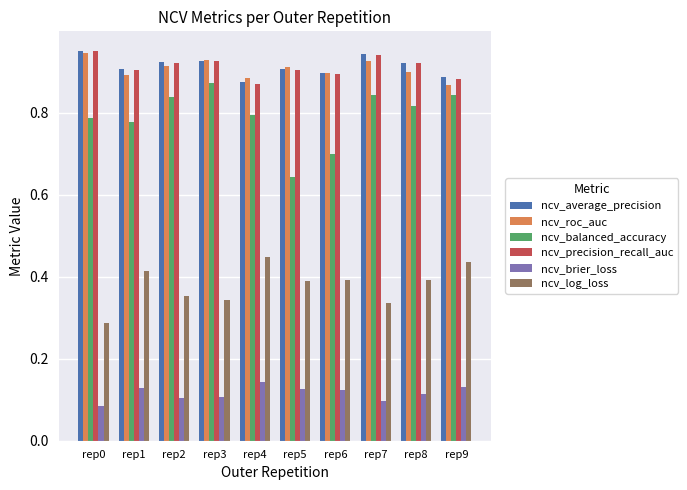

At which label does ncv_log_loss reach its minimum?

rep0